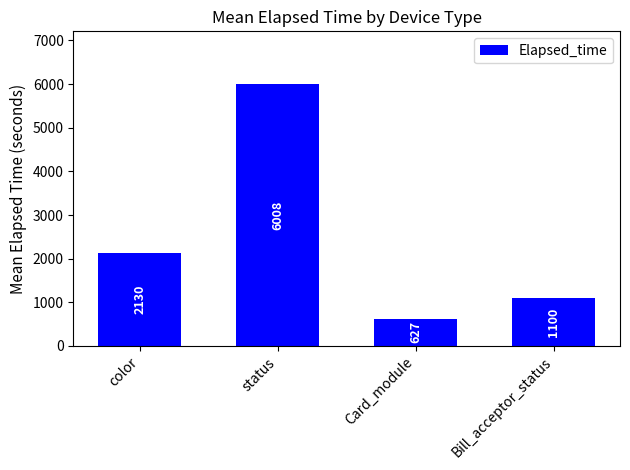

How many bars are there in total?

4